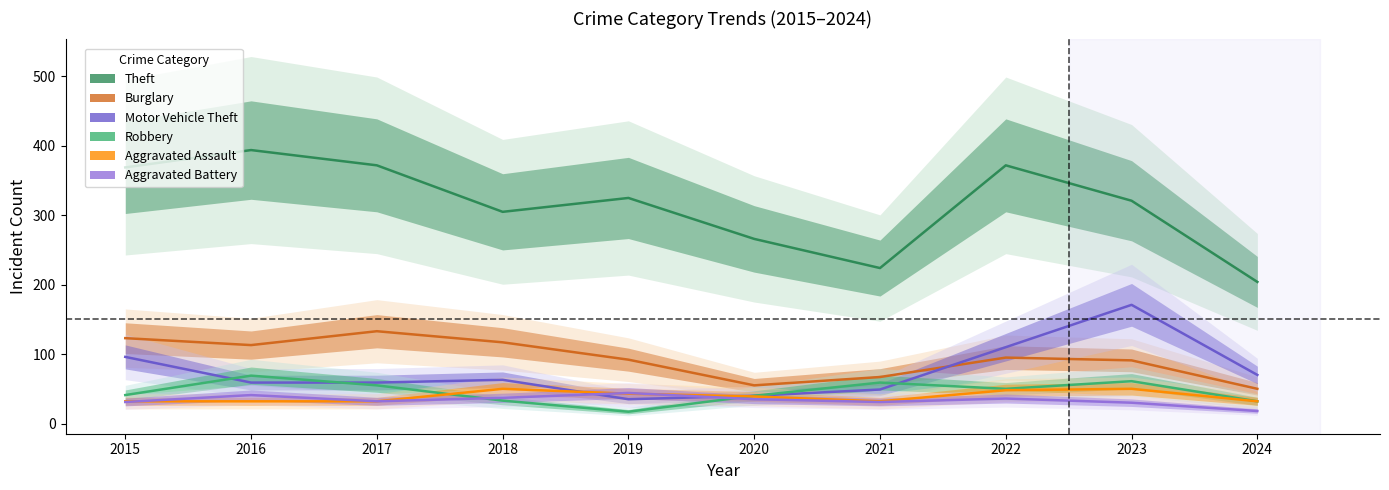

What is the total value across all series at 2021?

462